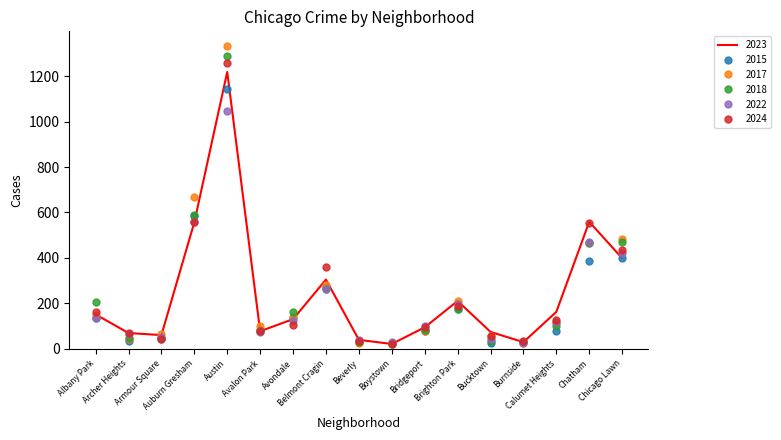

After their last crossing, which series has the higher values: 2015 or 2024?

2024